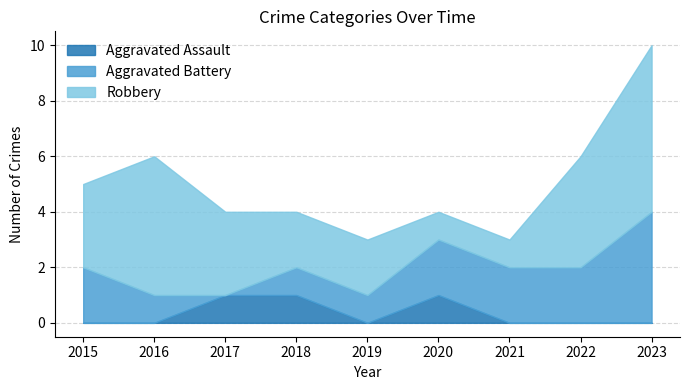

At which category does Aggravated Assault reach its first local valley?

2019